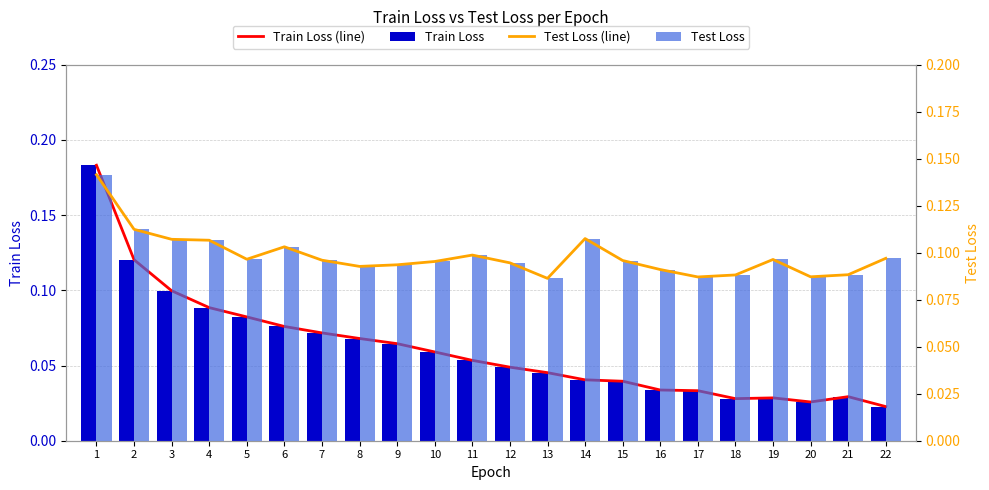

Which series changed the most between 16 and 19?

Test Loss (line)